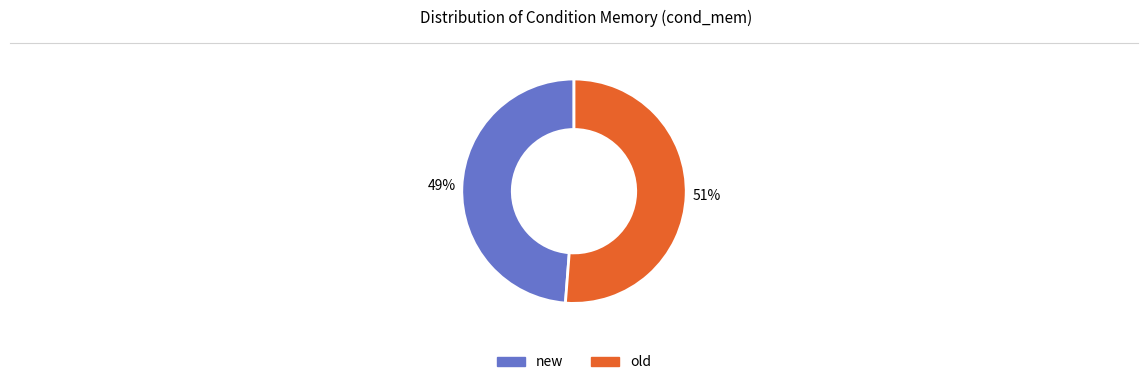

To the nearest percent, what is the average slice percentage?

50%